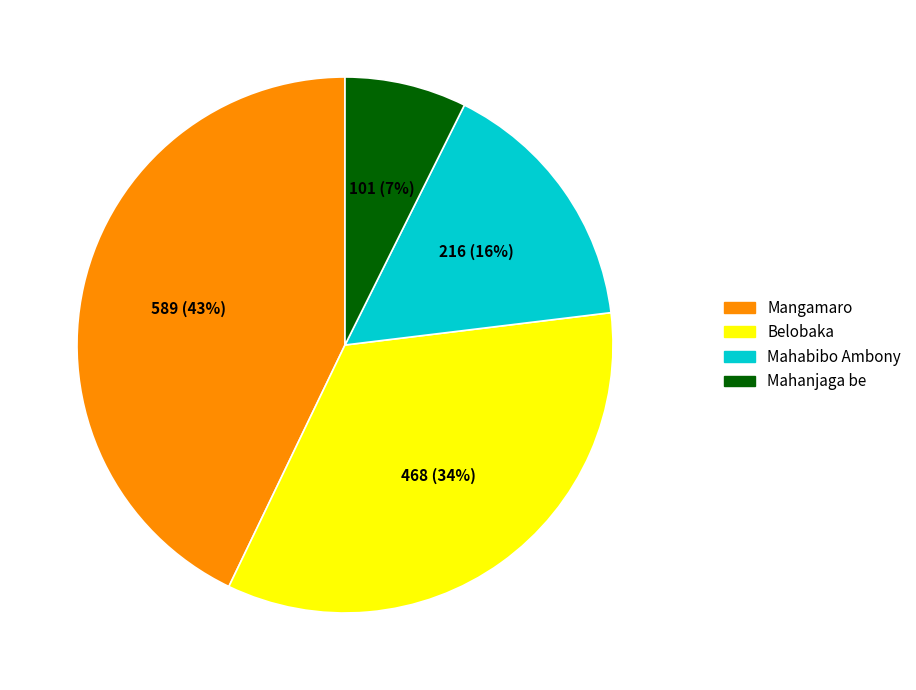

What percentage is the Belobaka slice, to the nearest percent?

34%